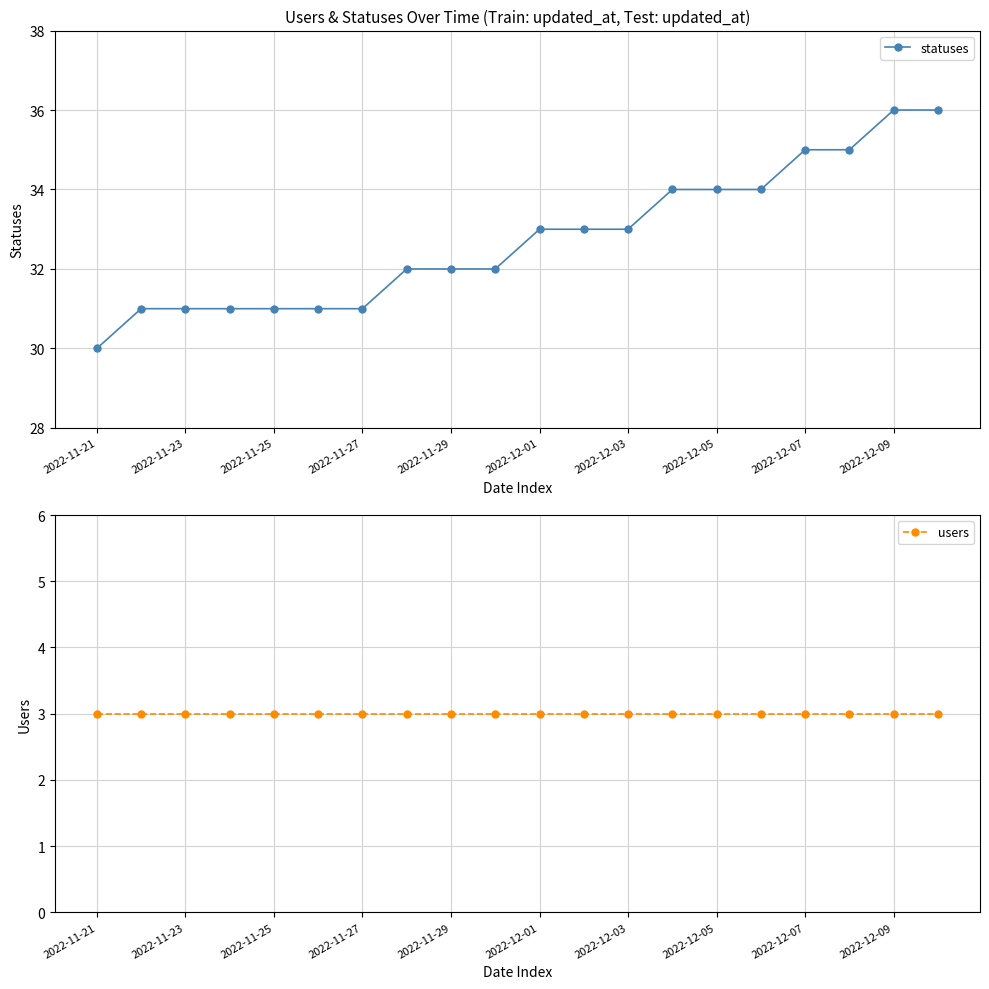

Is it true that statuses equals 30 at 2022-11-21?

True